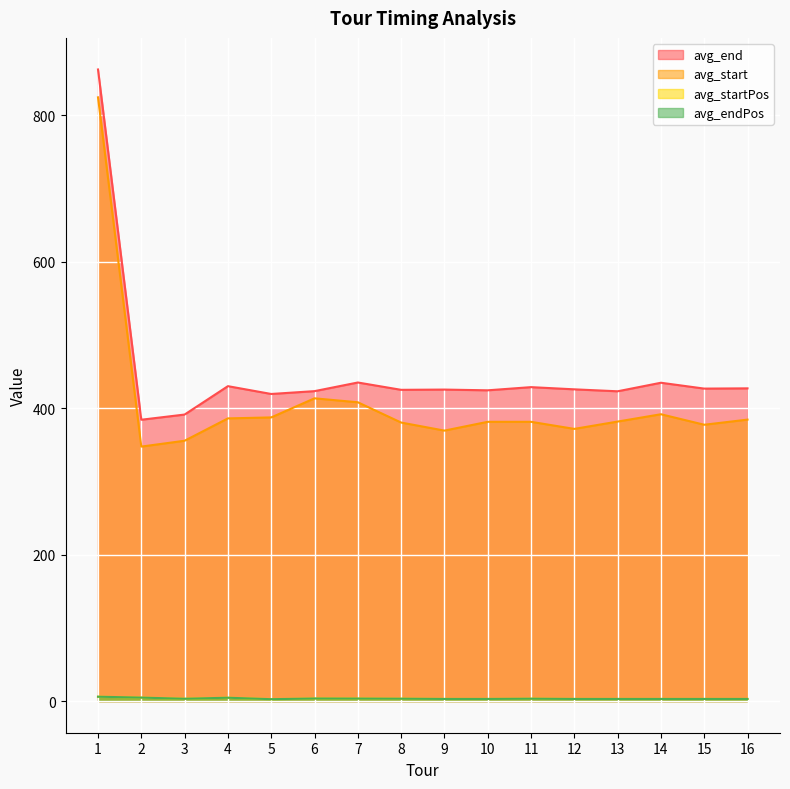

Is the value of avg_start at 6 greater than the value of avg_end at 7?

No